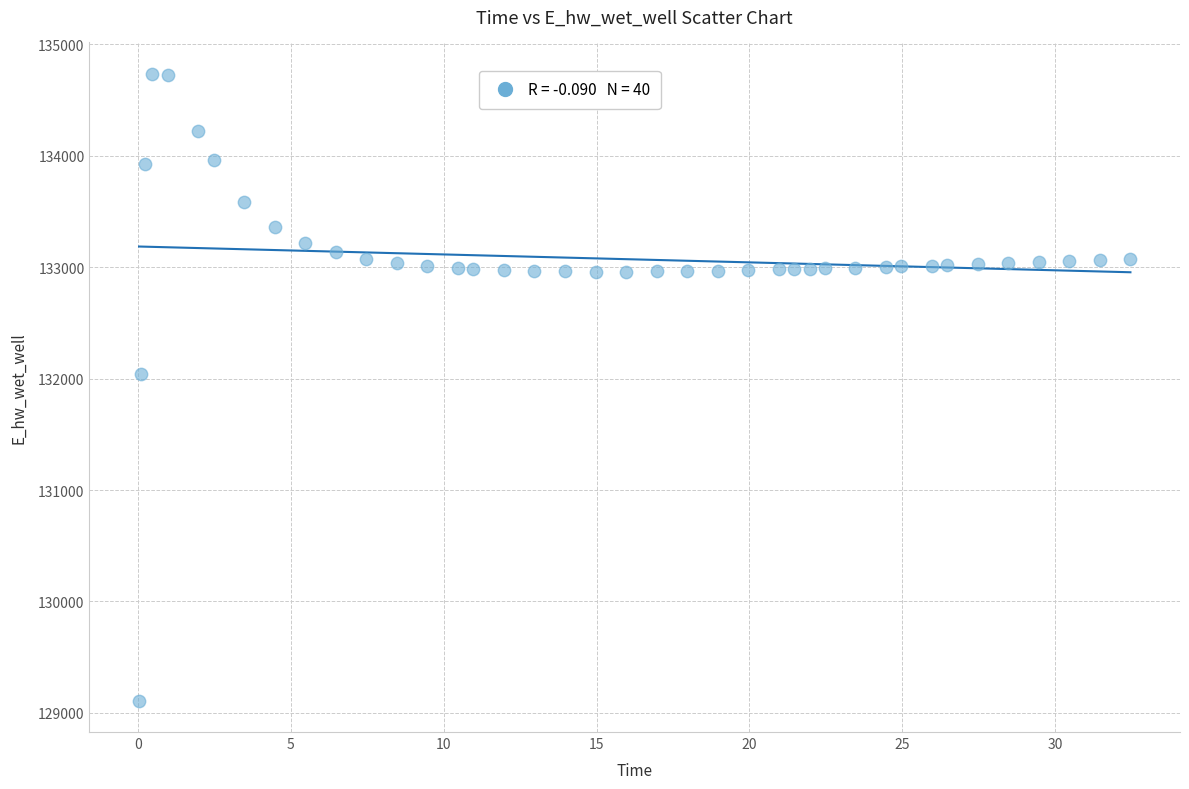

What Y value in the scatter plot is closest to 131921?

132044.5